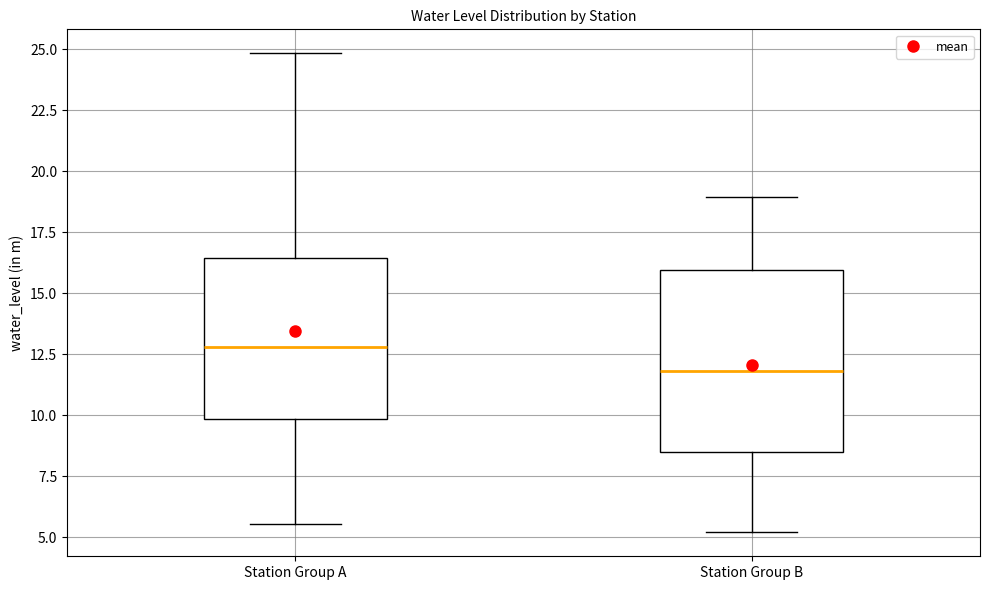

Reading left to right, read every box against the y-axis: the position of its median line, the range the box covers, and the ends of its whiskers. The values are not printed on the chart, so give them approximately, as read against the axis.

Station Group A: median 13.0, box 10.0 to 16.5, whiskers 5.5 to 25.0
Station Group B: median 12.0, box 8.5 to 16.0, whiskers 5.0 to 19.0